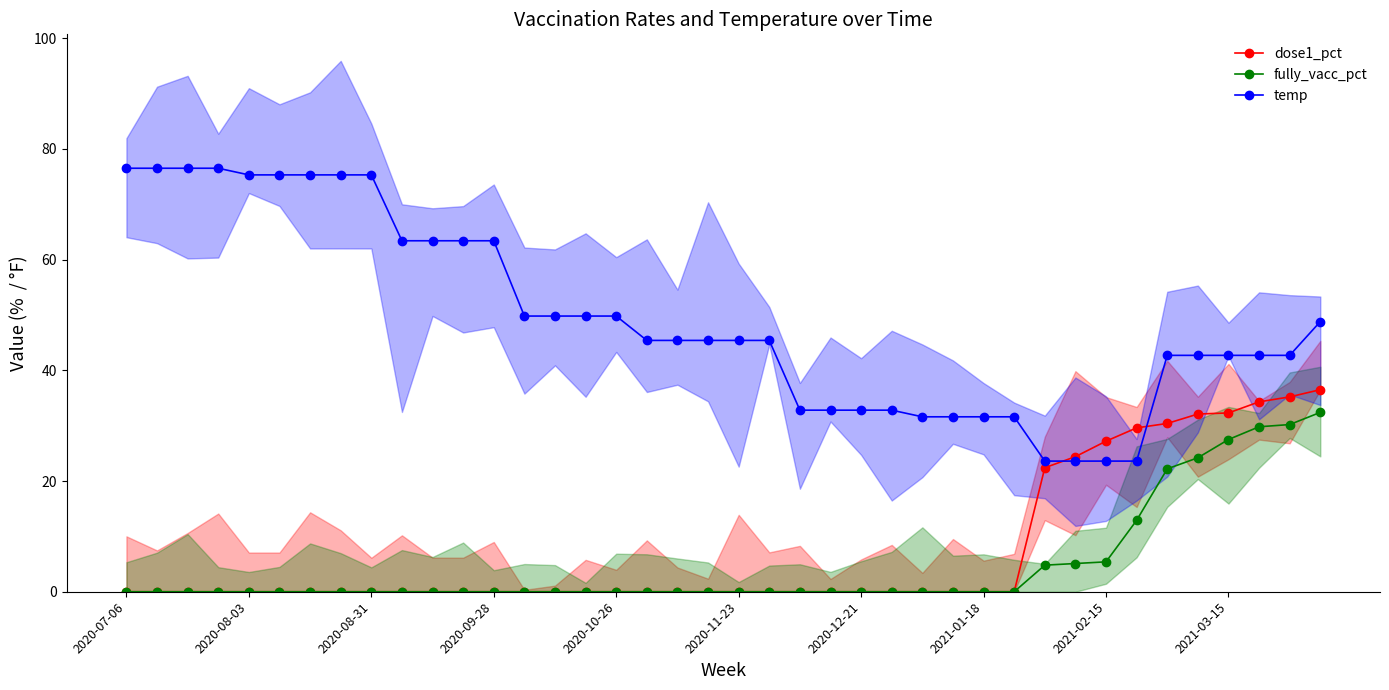

What is the highest value of the dose1_pct series?

36.5